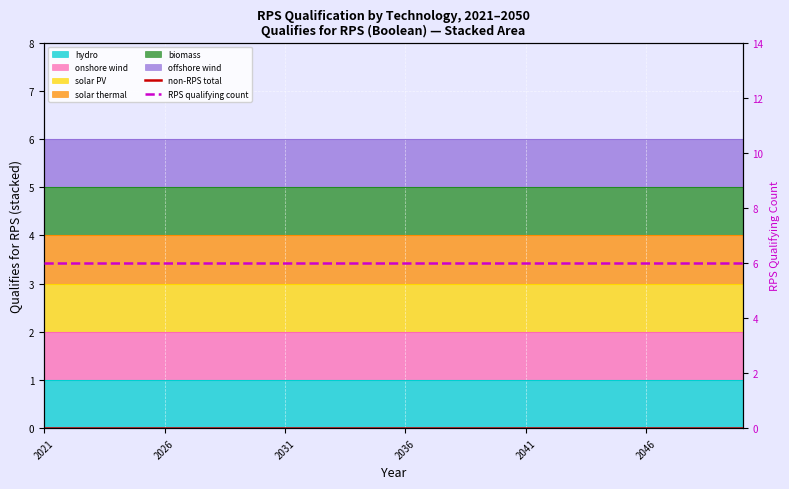

Rank the series by their average value, from highest to lowest.

RPS qualifying count, non-RPS total